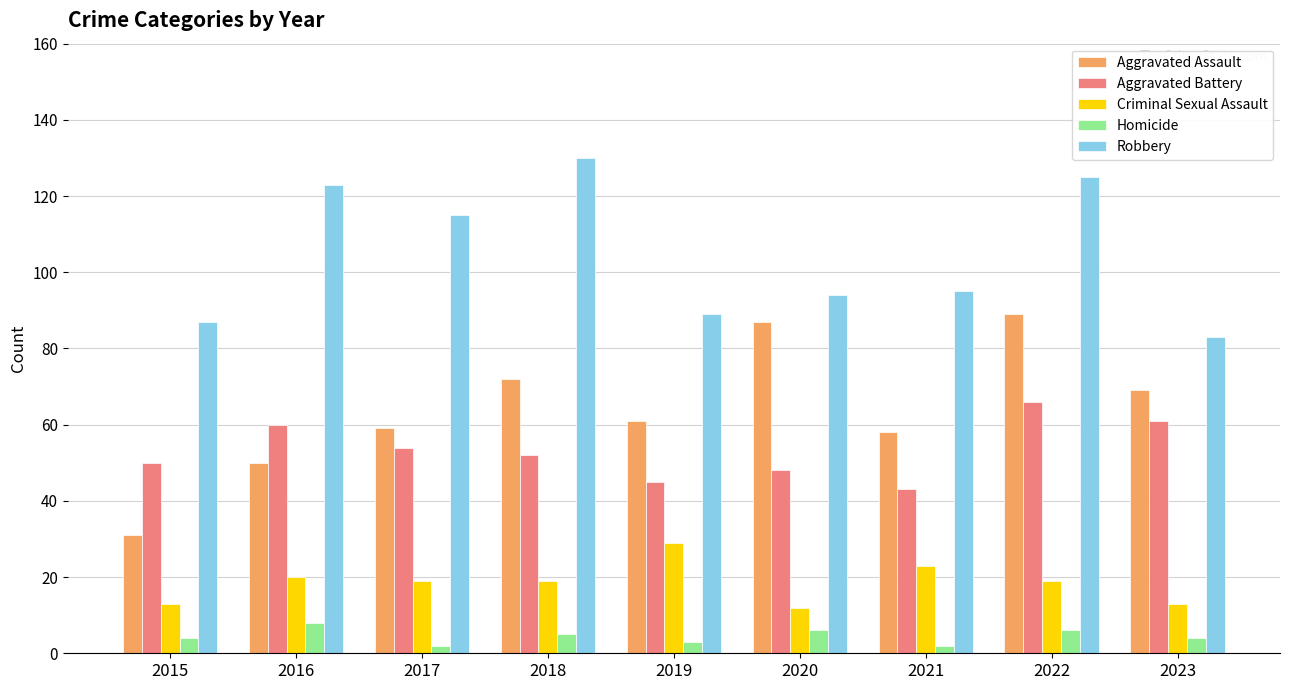

What is the value of the Criminal Sexual Assault bar at the 6th from the left?

12